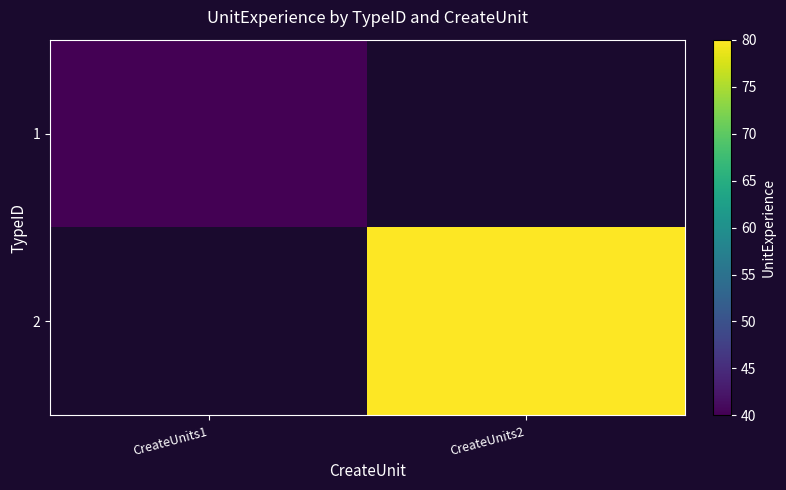

Between CreateUnits1 and CreateUnits2, which is larger?

CreateUnits1